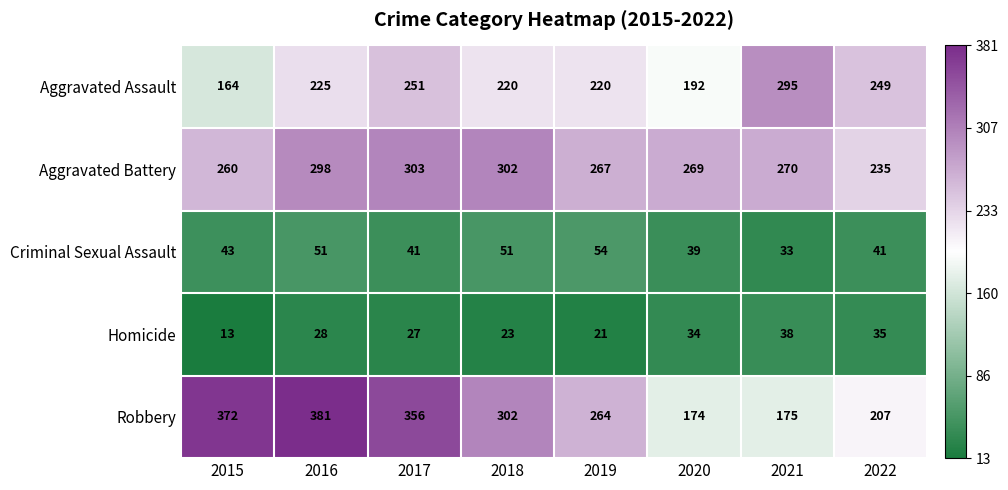

What is the minimum value shown in the chart?

13